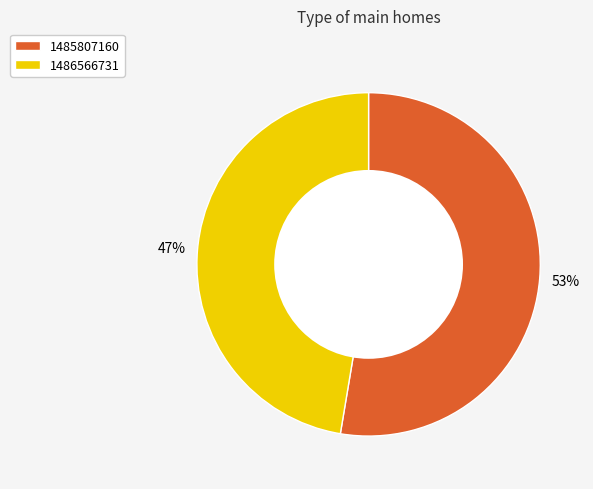

Count the number of slices in the pie.

2